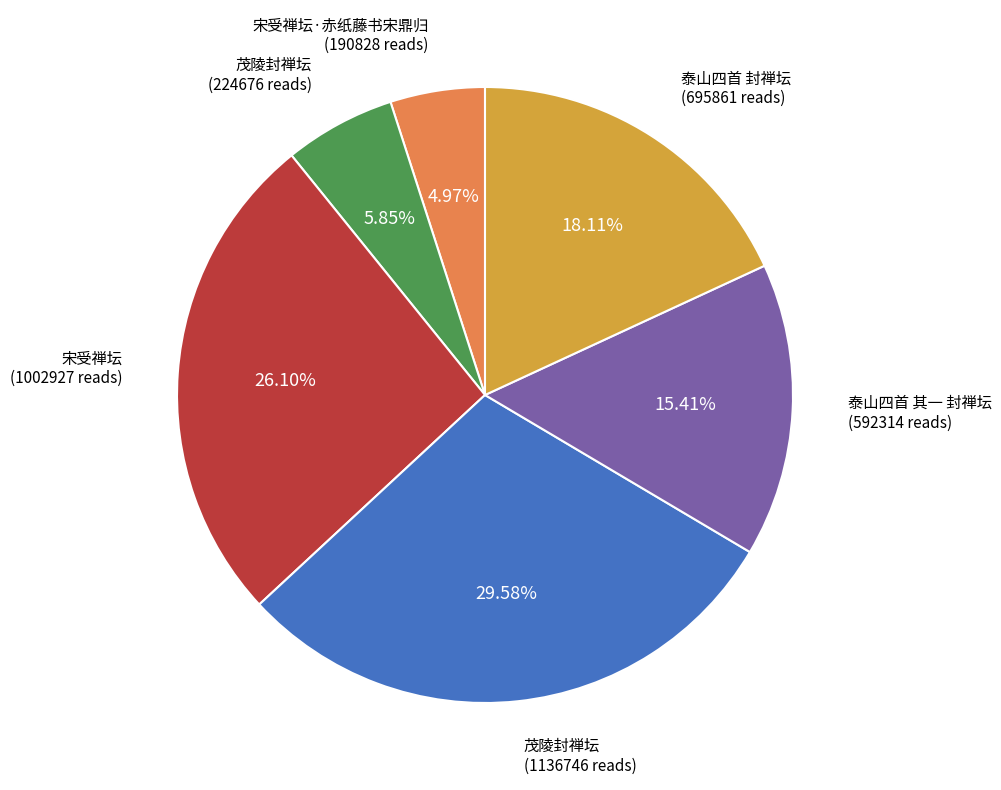

Is there any slice that represents more than half of the pie?

No